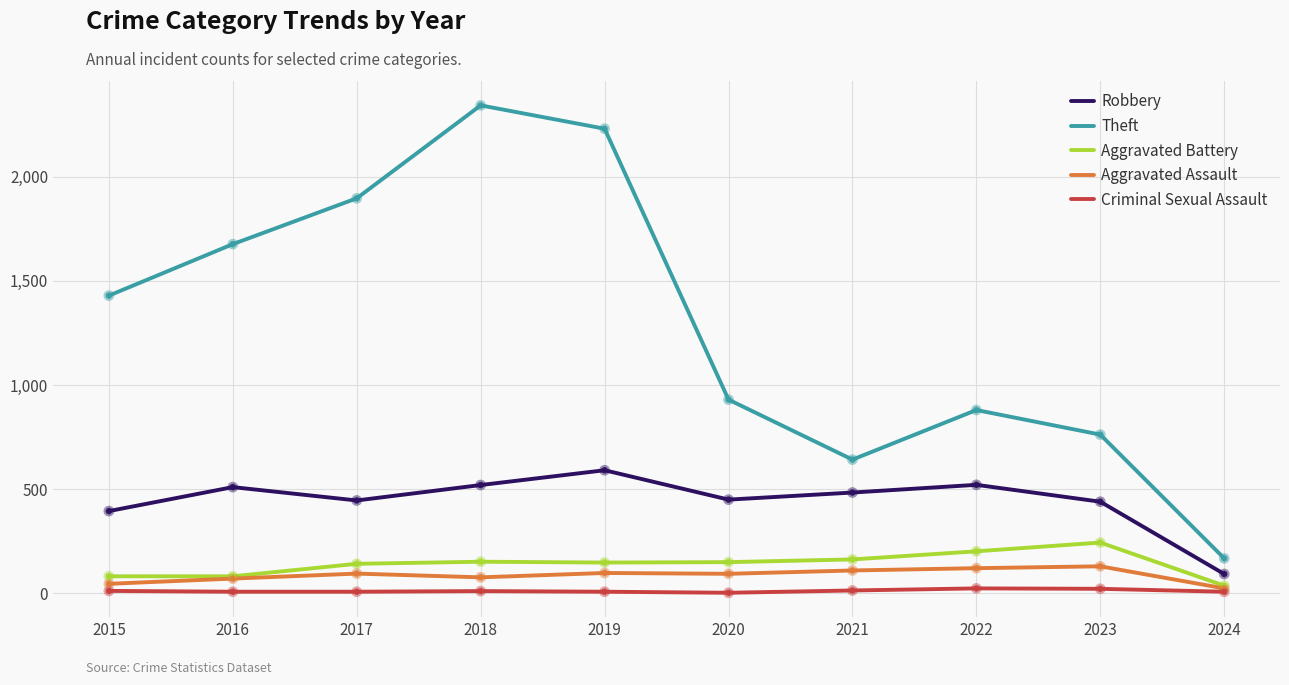

Which series has the largest range (max minus min)?

Theft